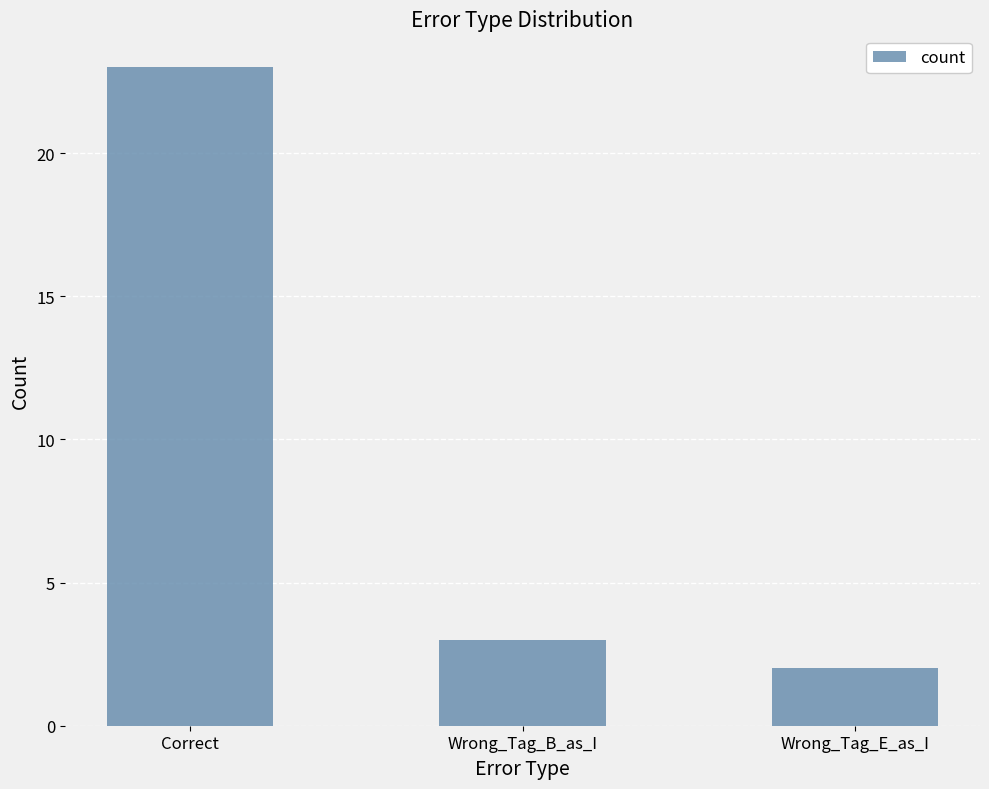

Which category has the lowest value across all series?

Wrong_Tag_E_as_I